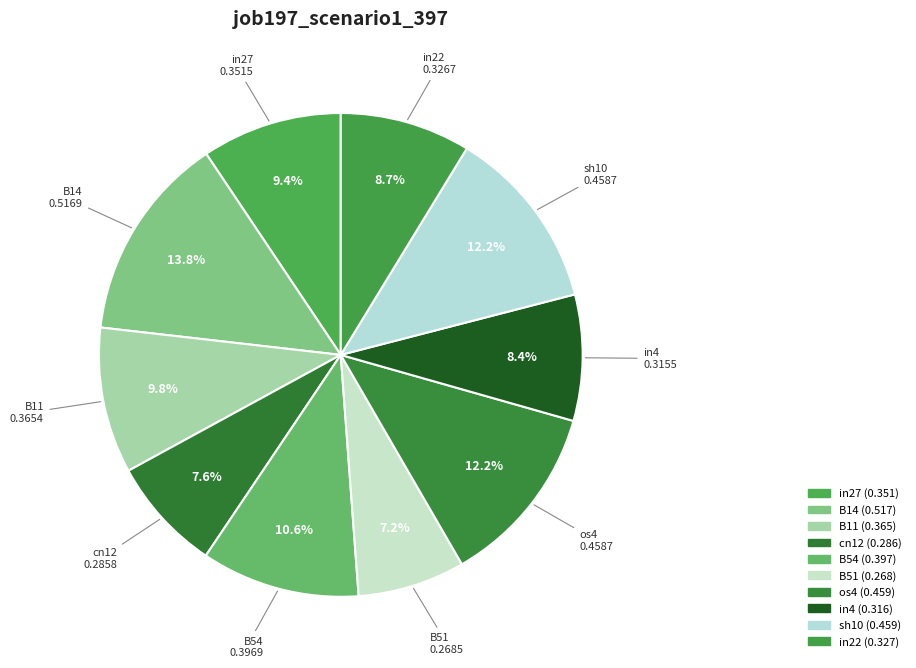

To the nearest percent, what percentage of the pie is in4?

8%